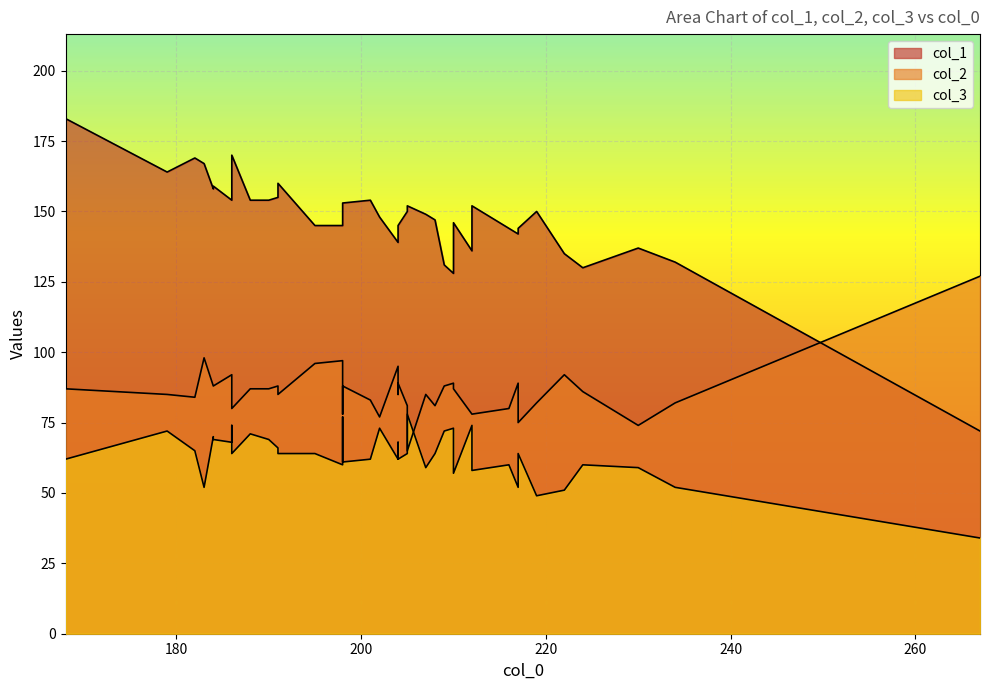

What is the sum of the col_1 values at 204 and 201?

293